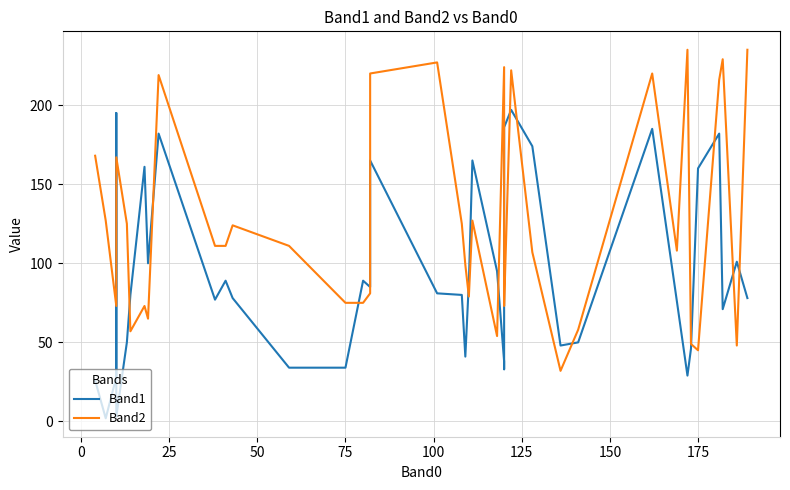

True or false: Band1 has a value of 18 at 30.

False